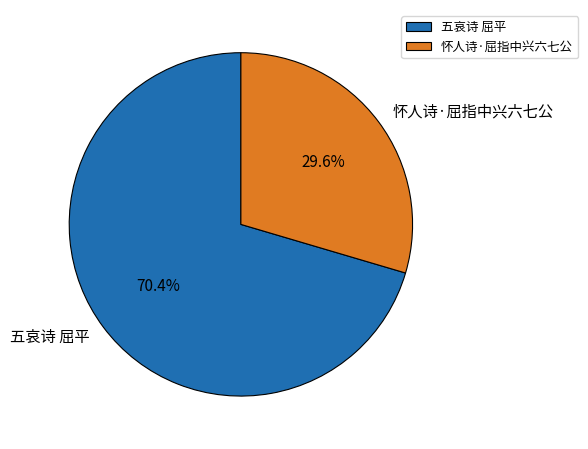

To the nearest percent, what portion does 五哀诗 屈平 represent?

70%